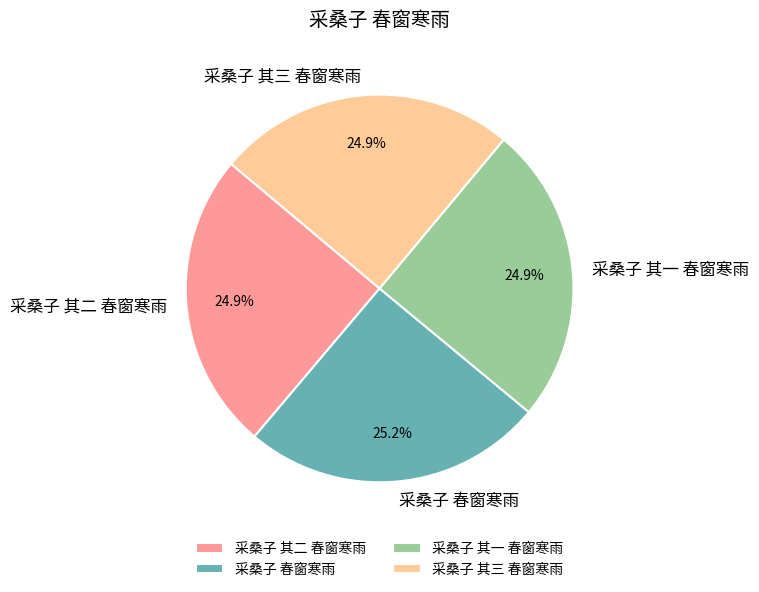

To the nearest percent, what is the average slice percentage?

25%